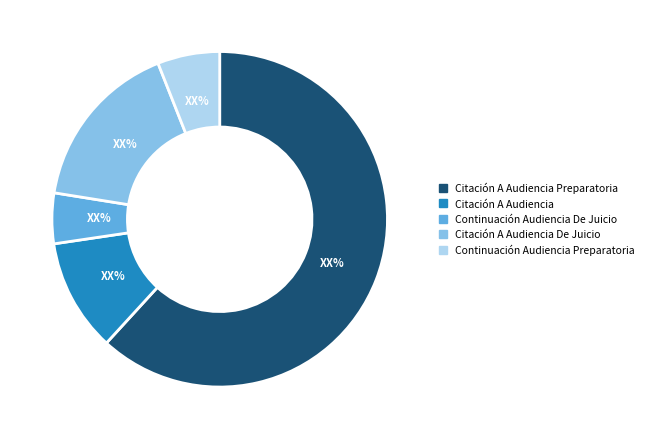

The Citación A Audiencia slice represents 1% of the pie. True or false?

False